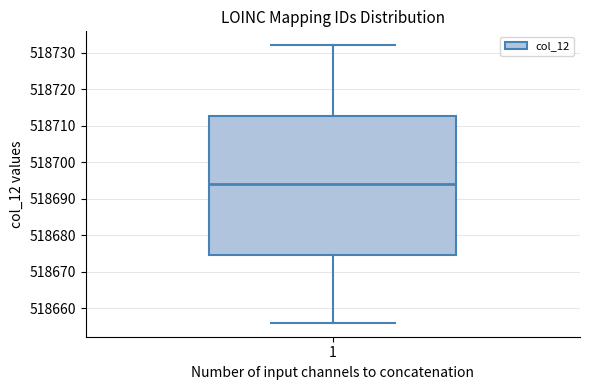

Read this box plot against the y-axis: the position of the median line, the range covered by the box, and the ends of both whiskers. The values are not printed on the chart, so give them approximately, as read against the axis.

median 518694, box 518675 to 518713, whiskers 518656 to 518732